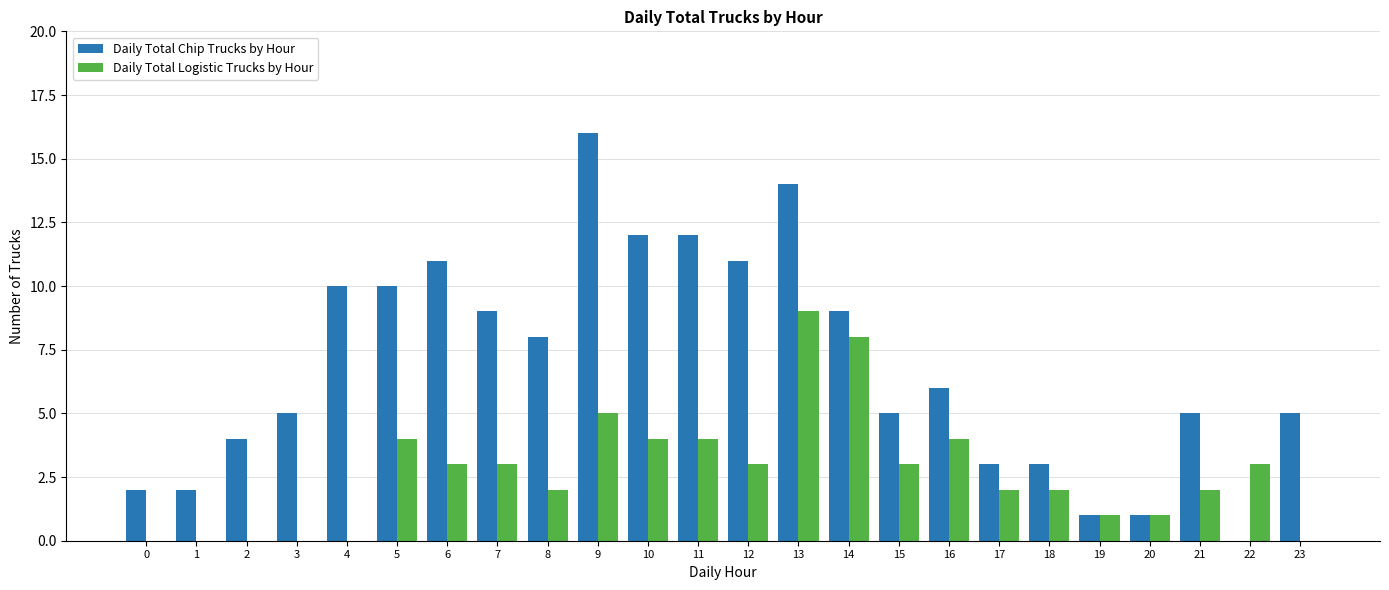

Count the number of data series in this chart.

2